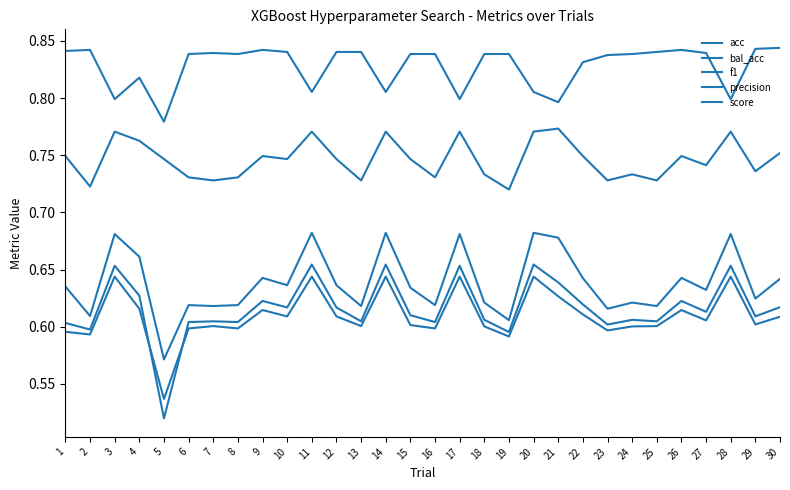

True or false: acc and precision intersect in this chart.

False